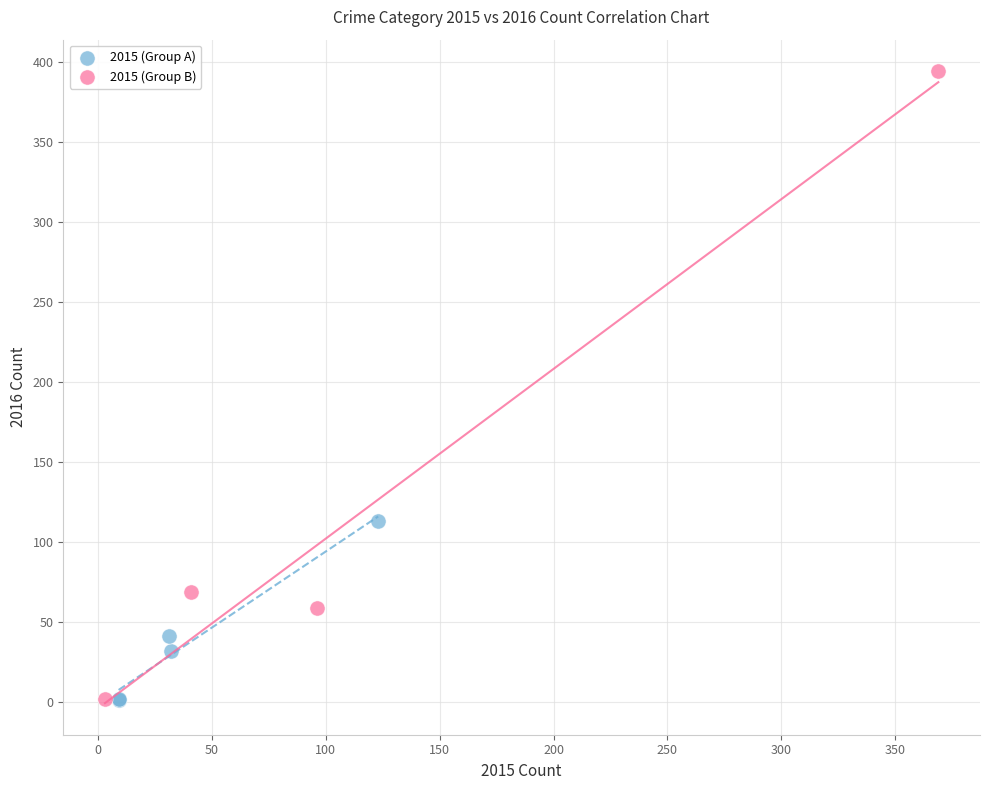

Which series reaches the maximum Y coordinate?

2015 (Group B)